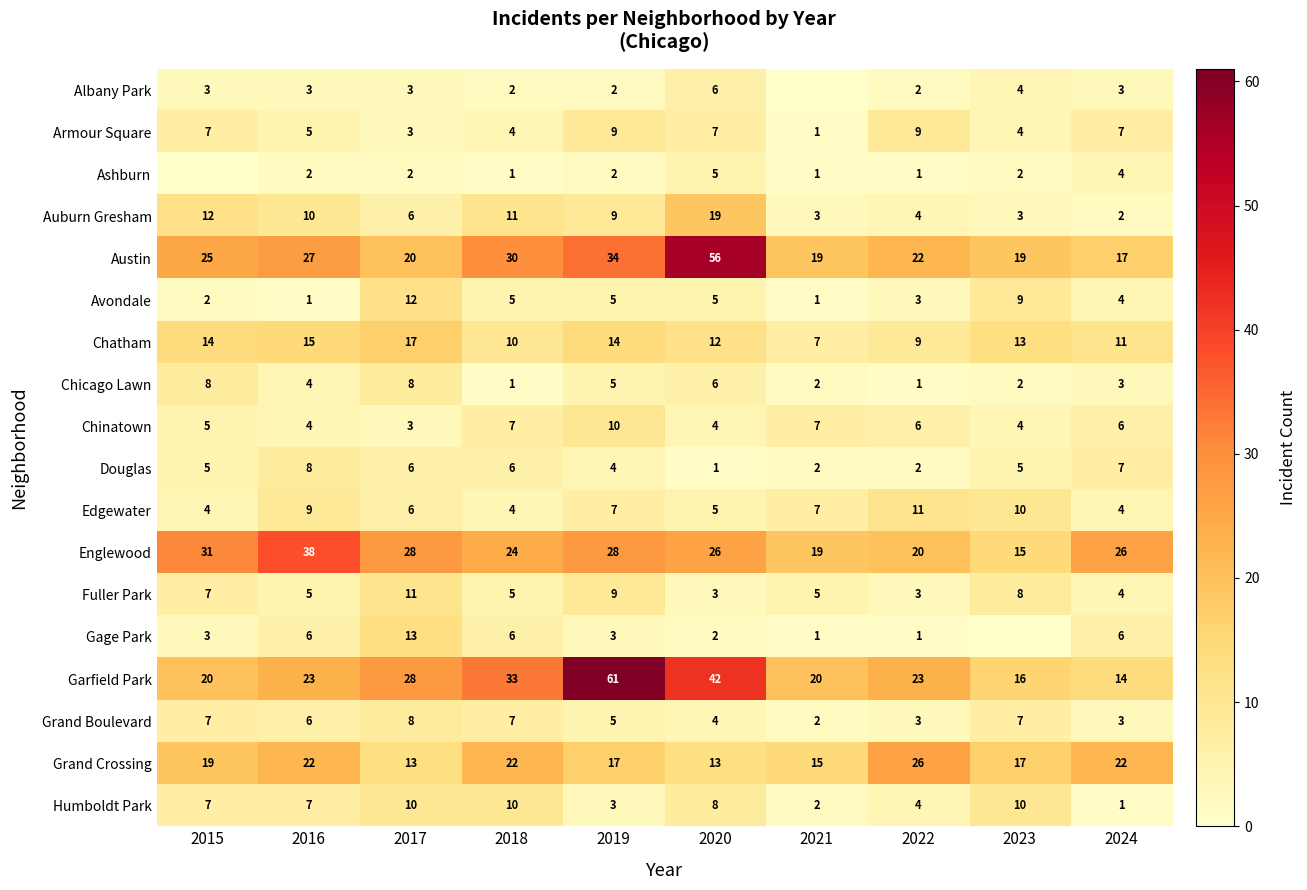

What is the difference between the maximum and minimum values in the Austin series?

39